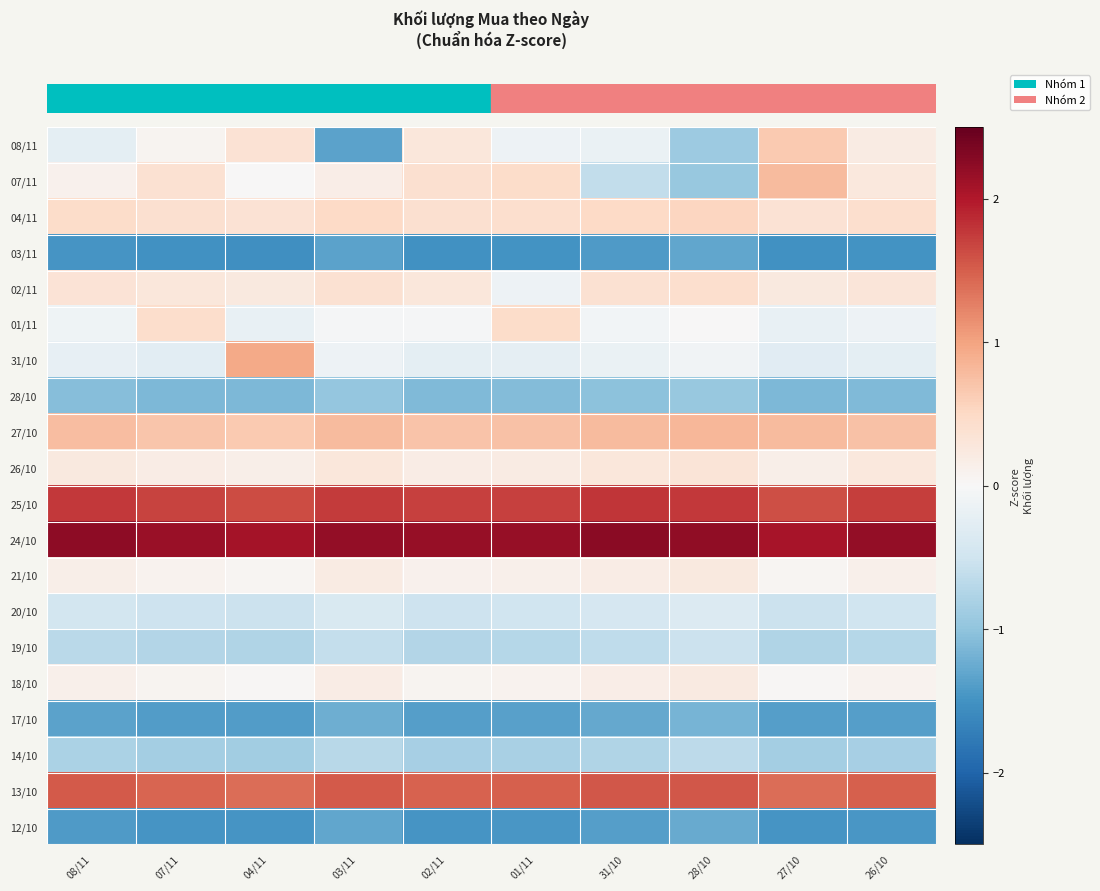

What is the difference between the highest and lowest values at 27/10?

3.6